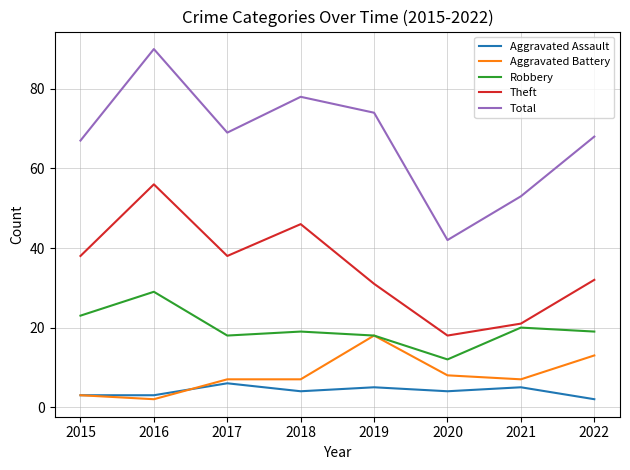

What is the difference between the highest and lowest values at 2016?

88